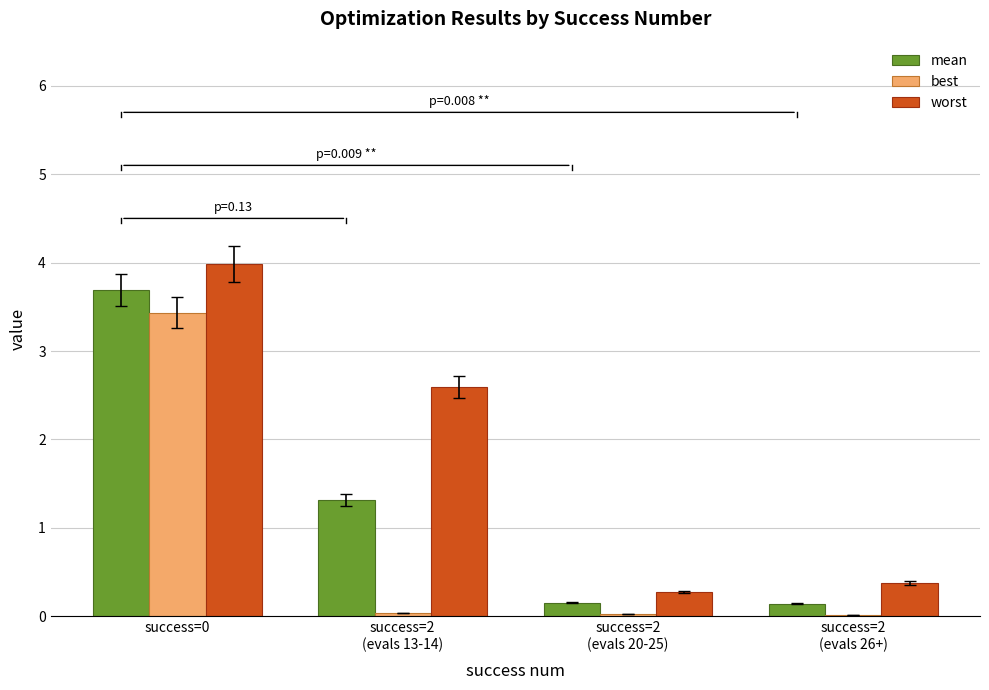

What is the maximum value shown in the chart?

4.0